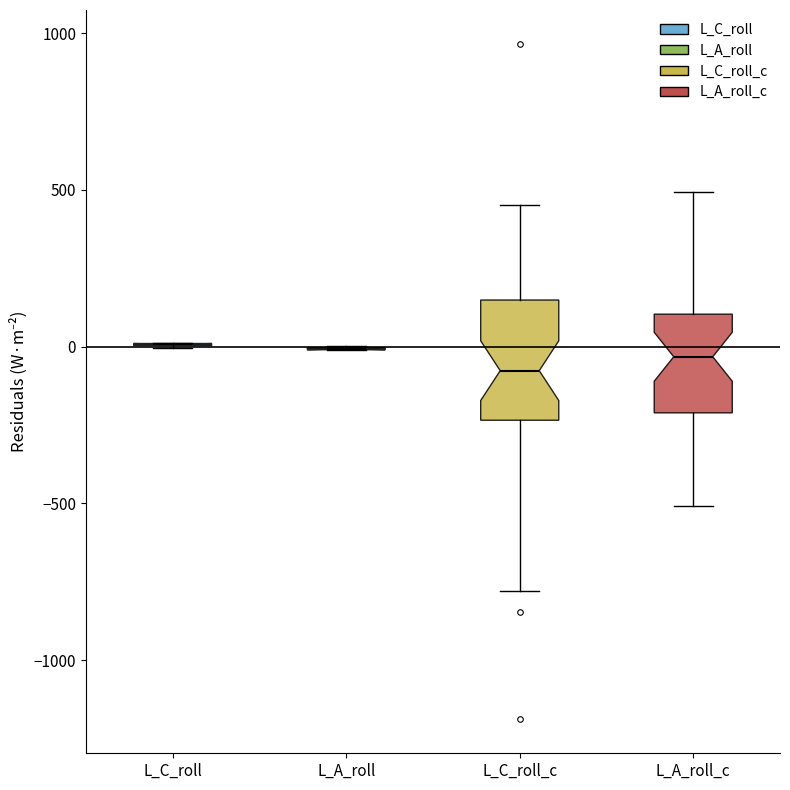

Reading left to right, transcribe this box plot: for each box, give where its median line is, the range the box spans, and where its two whiskers end, as read against the y-axis. The values are not printed on the chart, so give them approximately, as read against the axis.

L_C_roll: box collapsed to a line at 0, whiskers 0 to 0
L_A_roll: box collapsed to a line at 0, whiskers 0 to 0
L_C_roll_c: median -100, box -250 to 150, whiskers -800 to 450
L_A_roll_c: median -50, box -200 to 100, whiskers -500 to 500